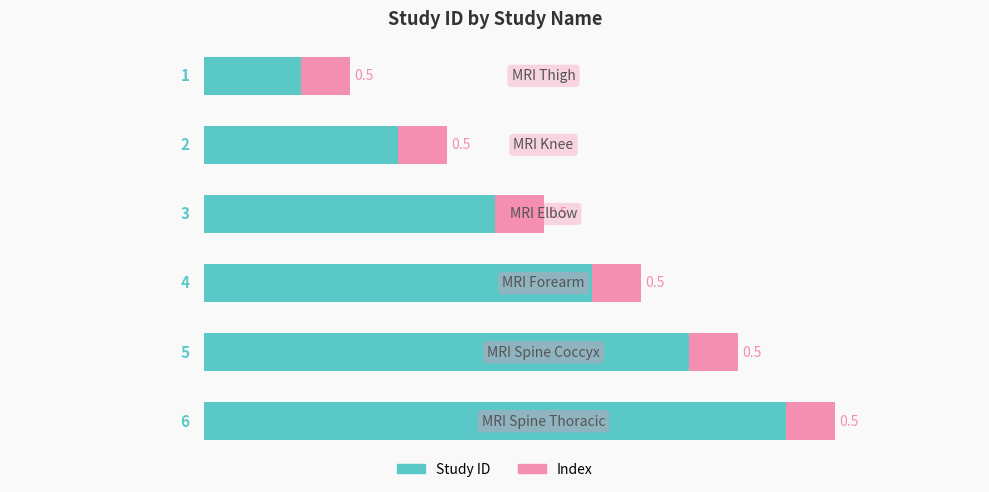

Count the number of categories in the chart.

6